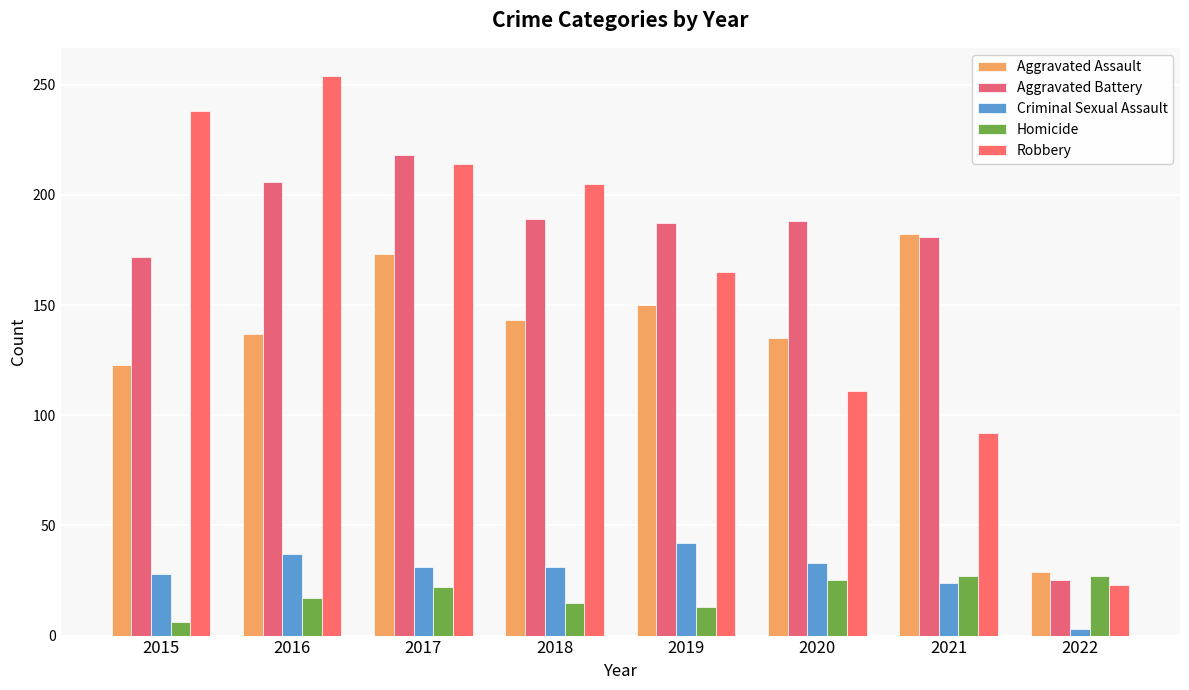

How many data points in Homicide are less than 22?

4